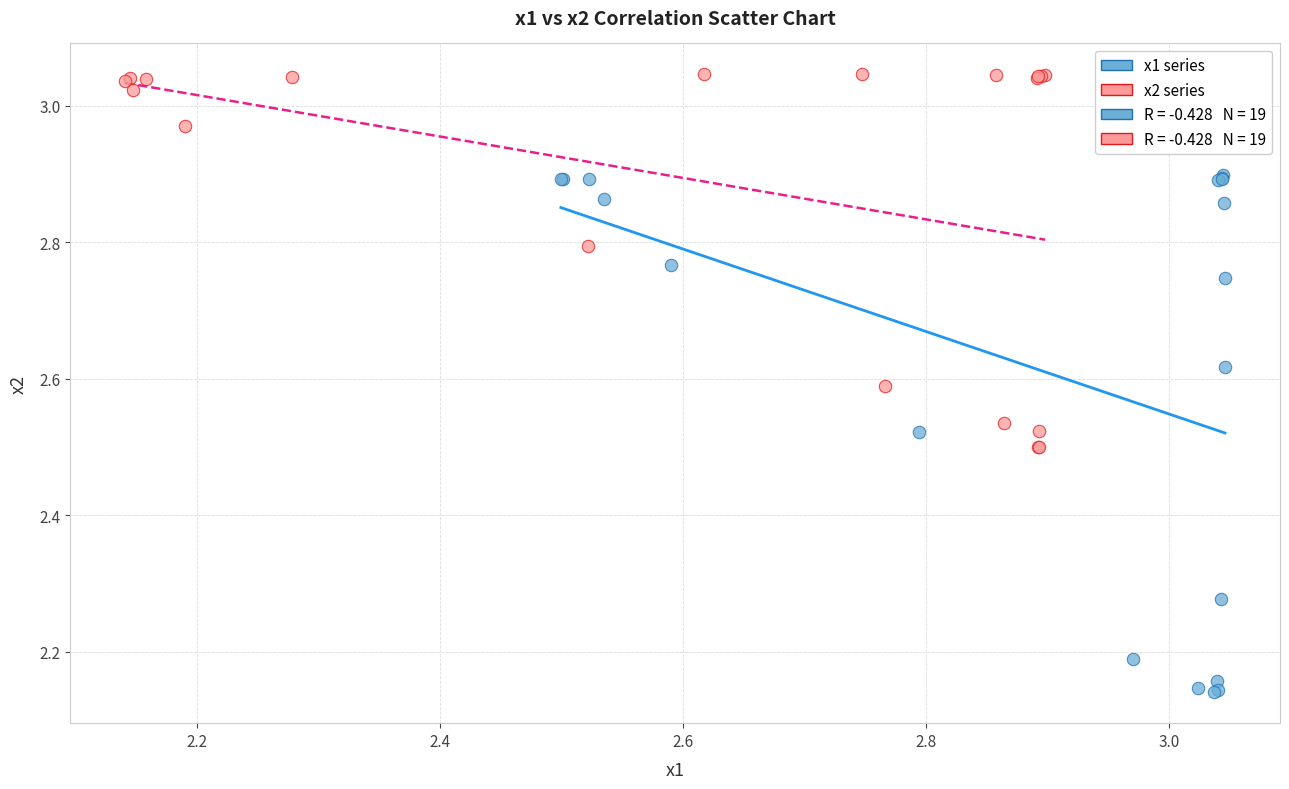

Which series has the widest spread of Y values?

x1 series